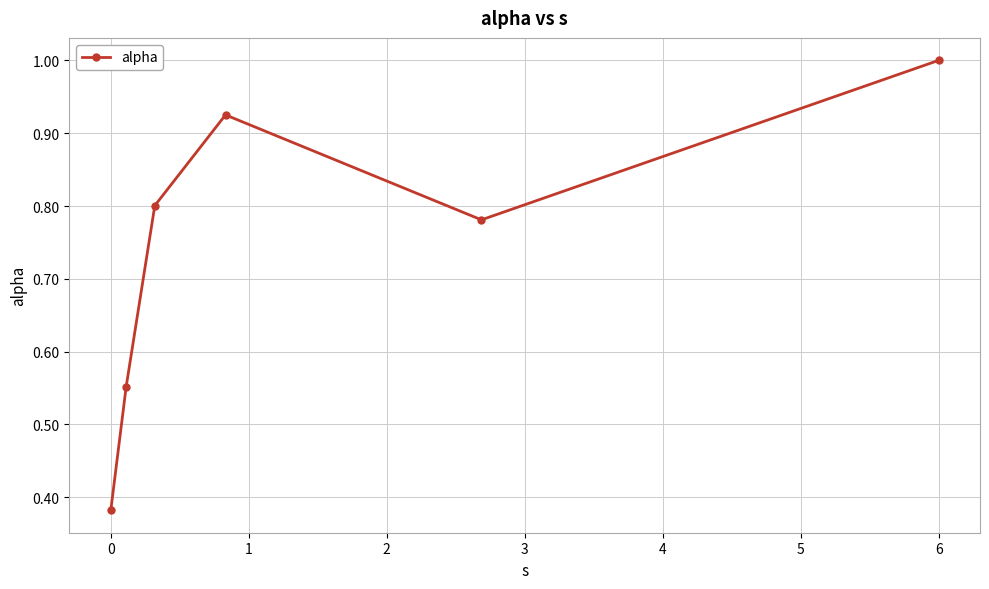

What is the greatest value displayed?

1.0